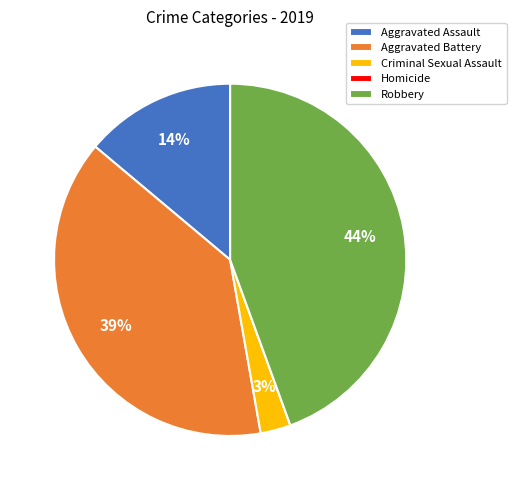

What percentage is the Aggravated Assault slice, to the nearest percent?

14%